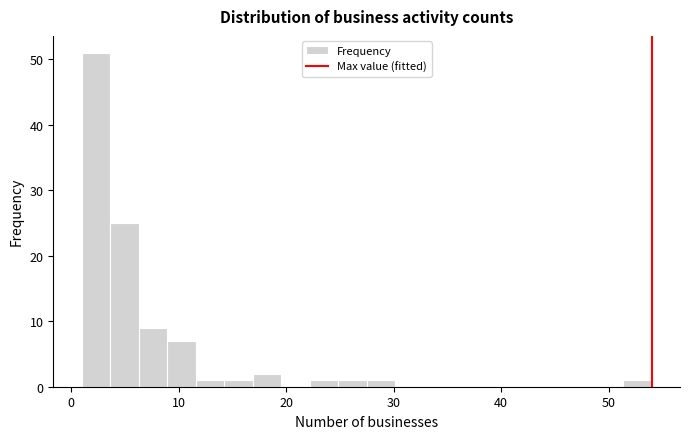

Read against the x-axis, roughly where is the centre of the tallest bar?

2